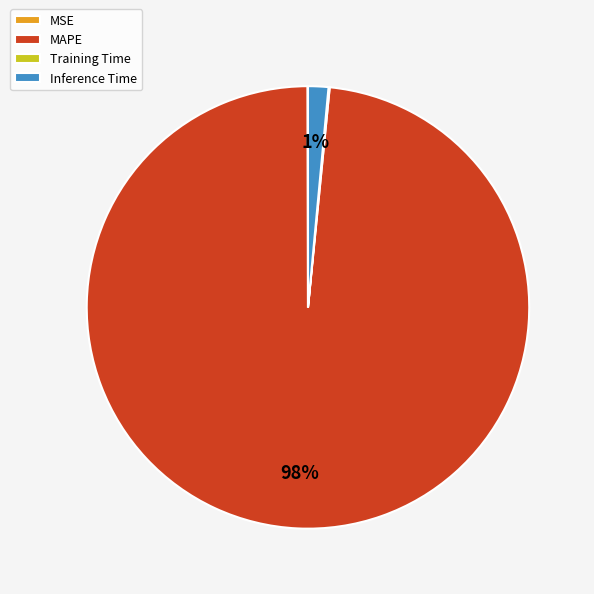

To the nearest percent, what is the average slice percentage?

25%